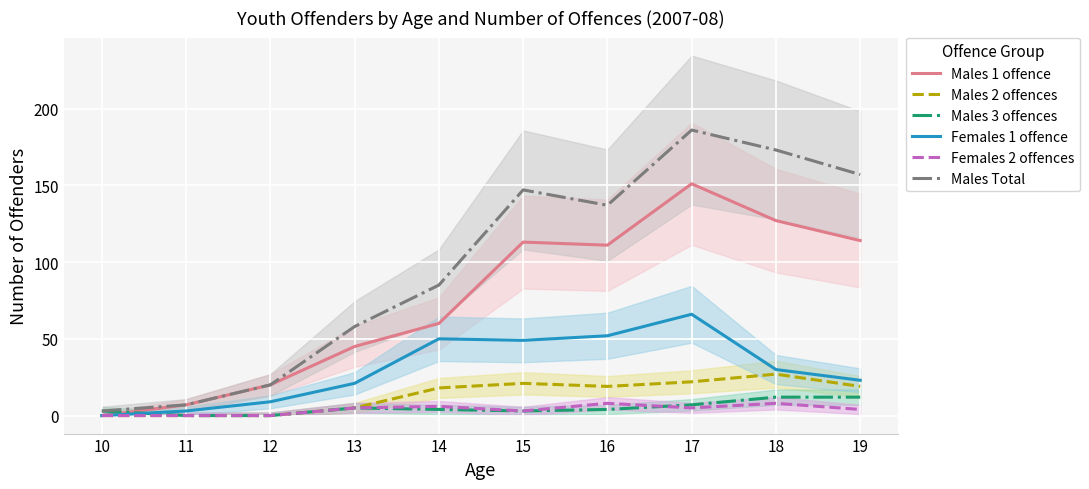

The Males Total series shows 173 at 18. True or false?

True